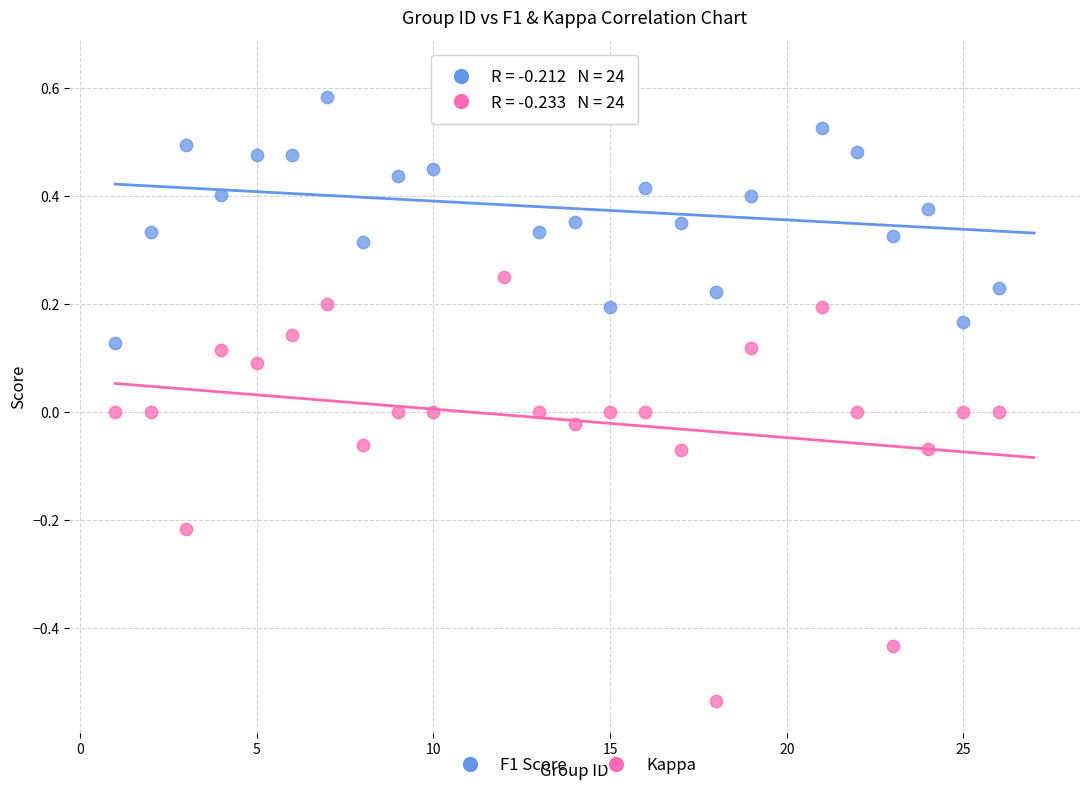

What is the X range (max minus min) for the scatter plot?

25.0